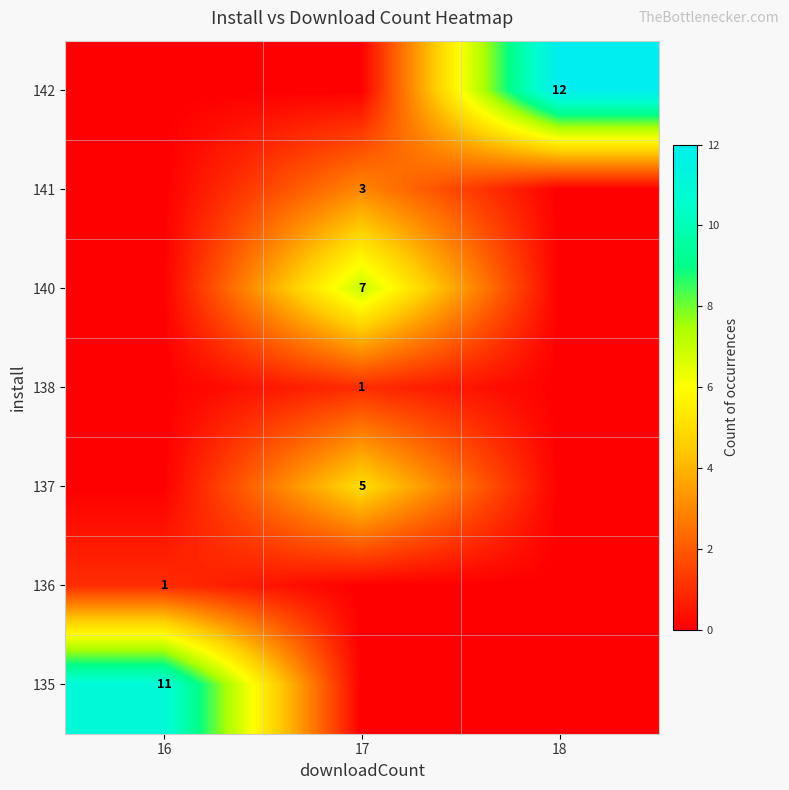

Is it true that 136 equals 0 at 16?

False